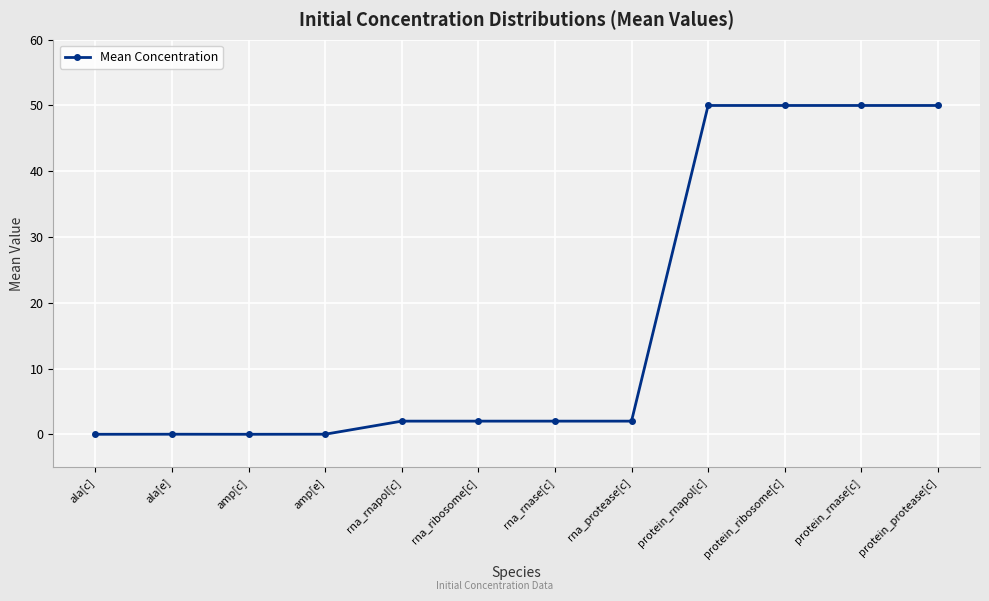

Is it true that the value at protein_protease[c] is 31.0?

False